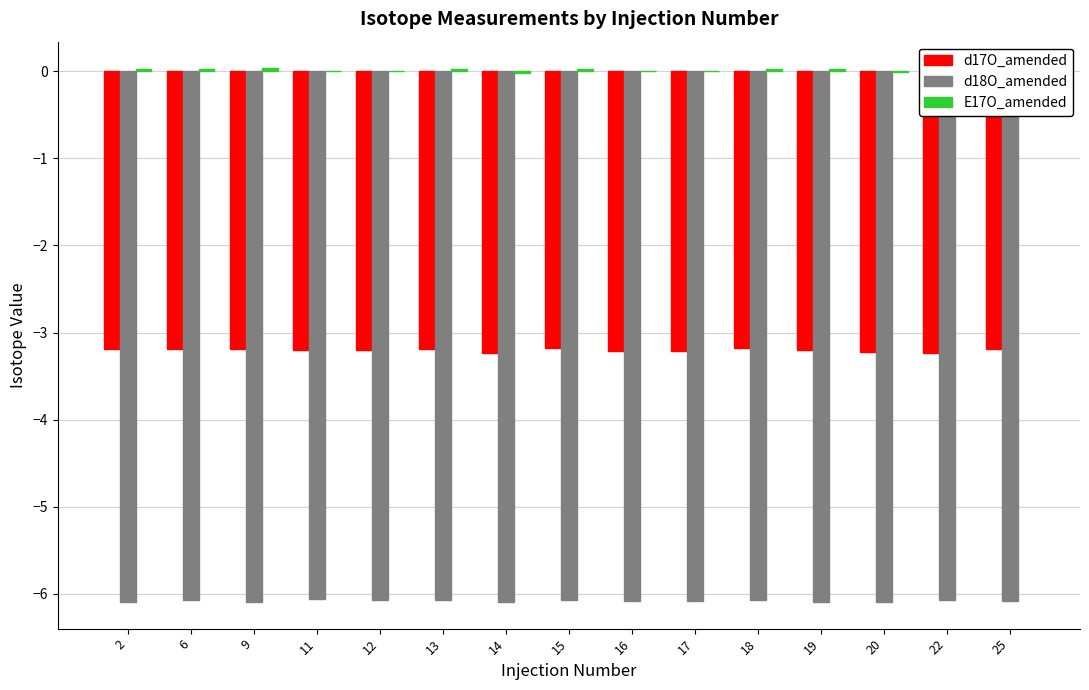

Is the value of d17O_amended at 12 greater than the value of E17O_amended at 15?

No